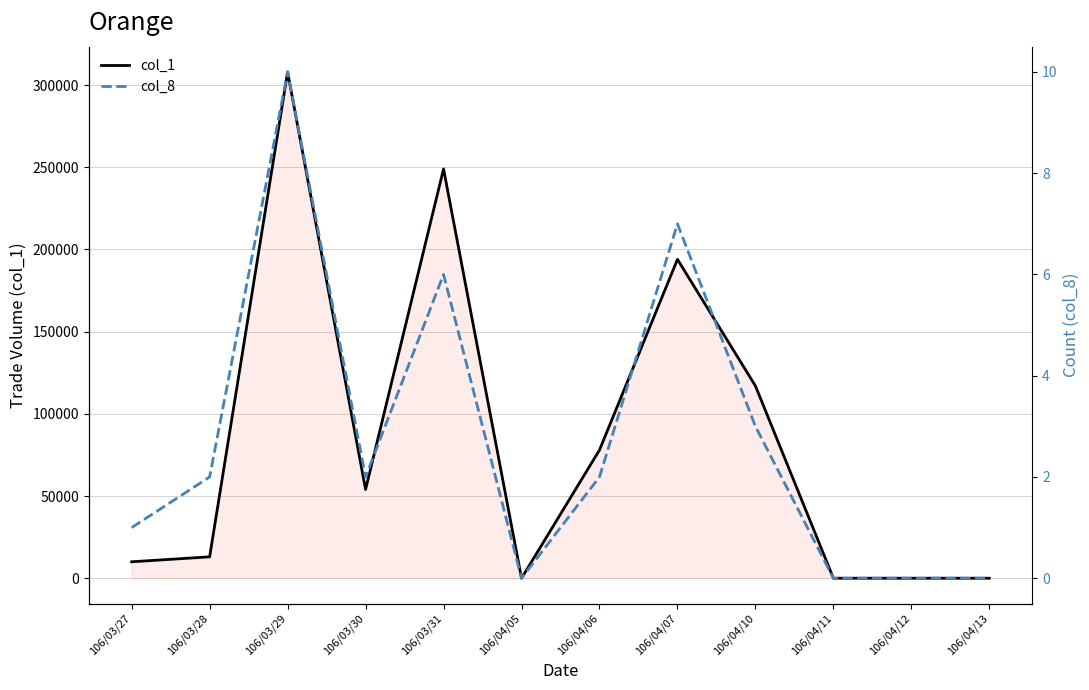

At which category does col_8 reach its first local valley?

106/03/30